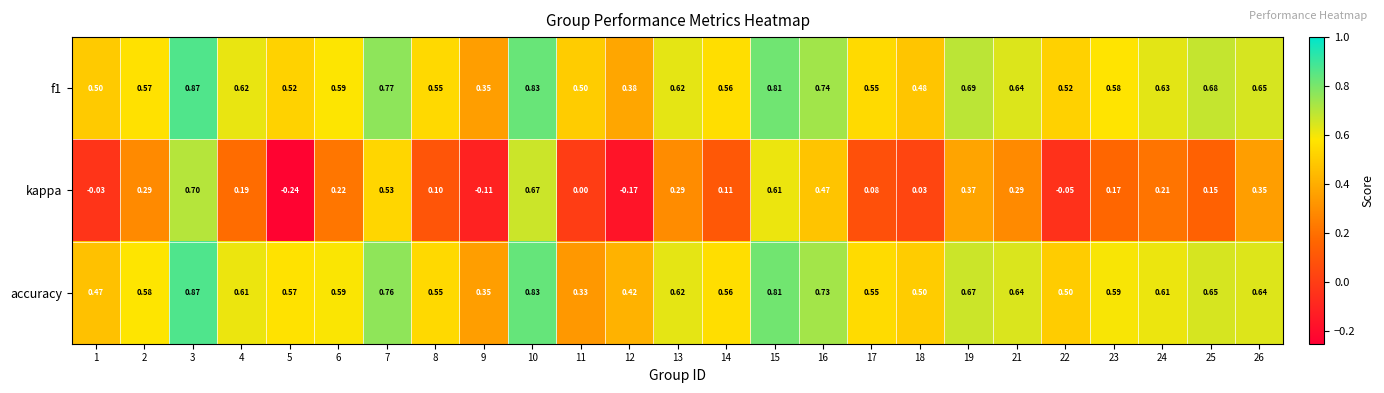

Which series has the largest range (max minus min)?

kappa